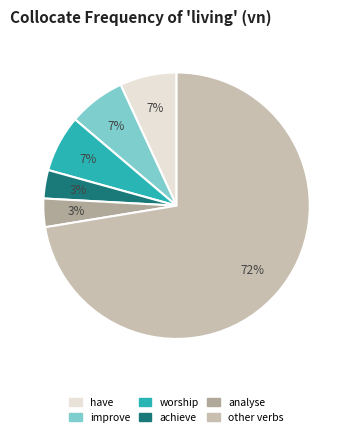

To the nearest percent, what is the average slice percentage?

17%